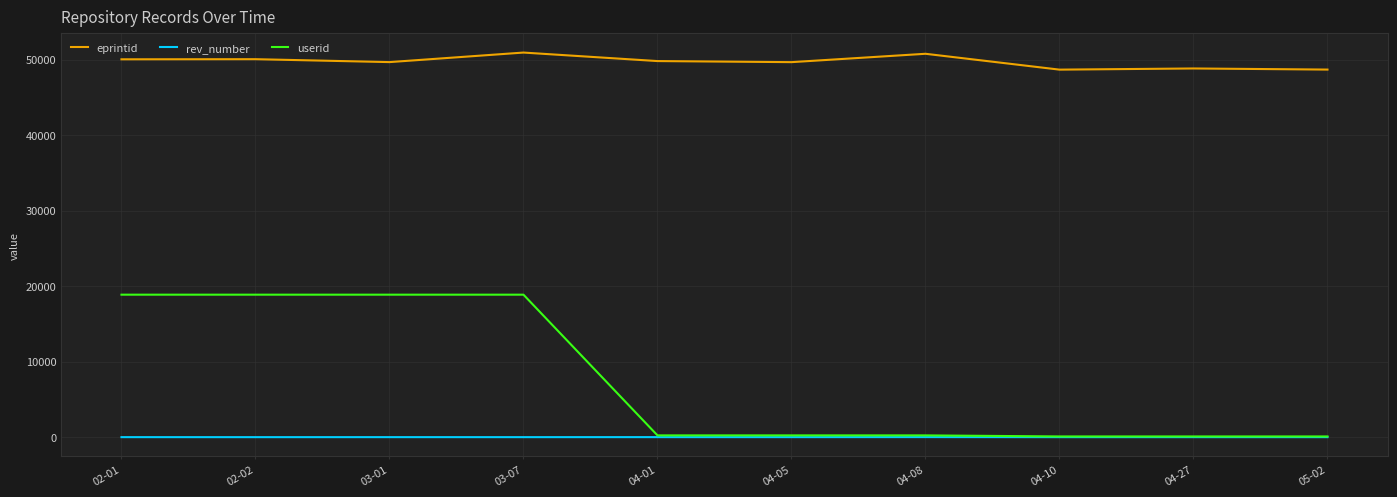

The value of eprintid at 02-02 is 71378. True or false?

False